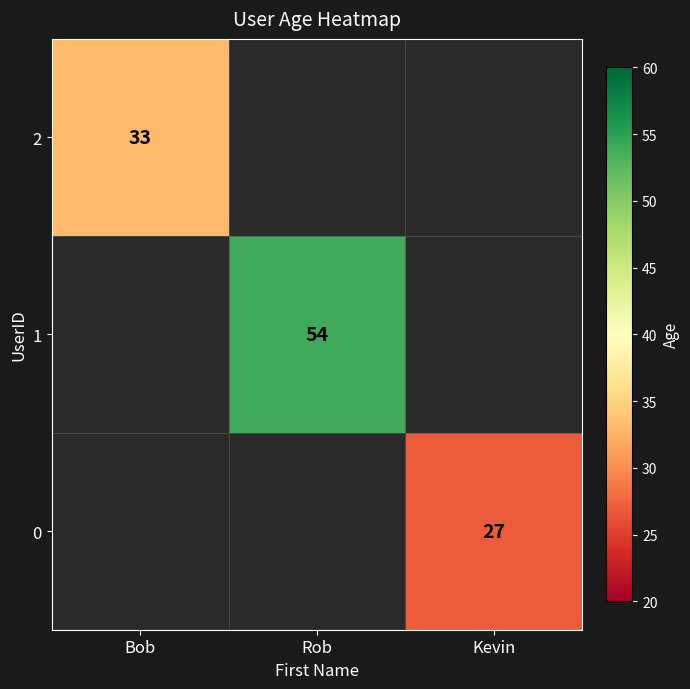

Which series has the widest spread of values?

2